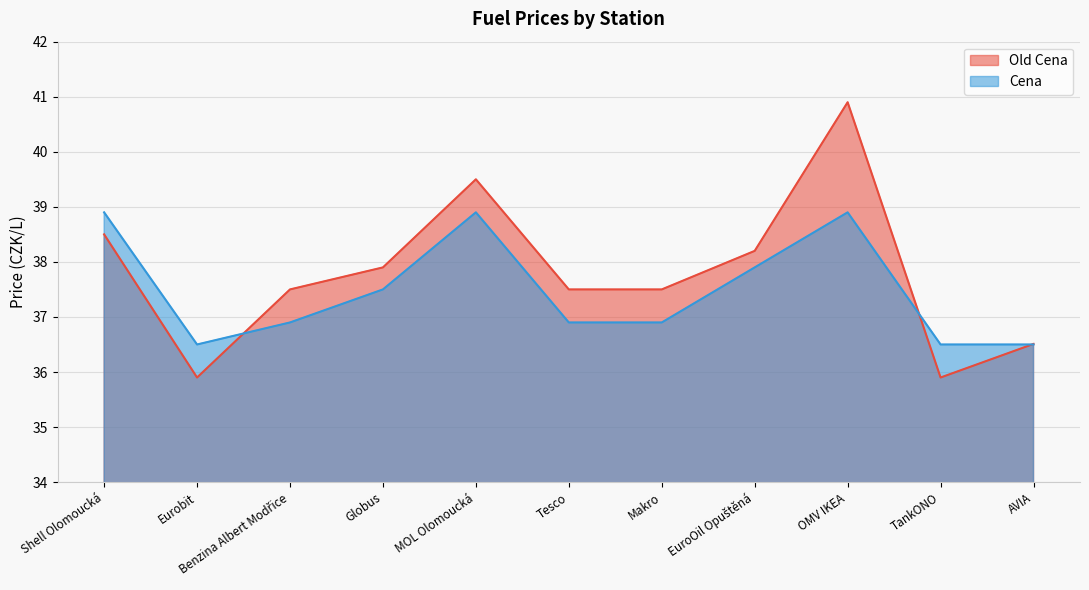

What is the difference between the highest and lowest values at Globus?

0.4